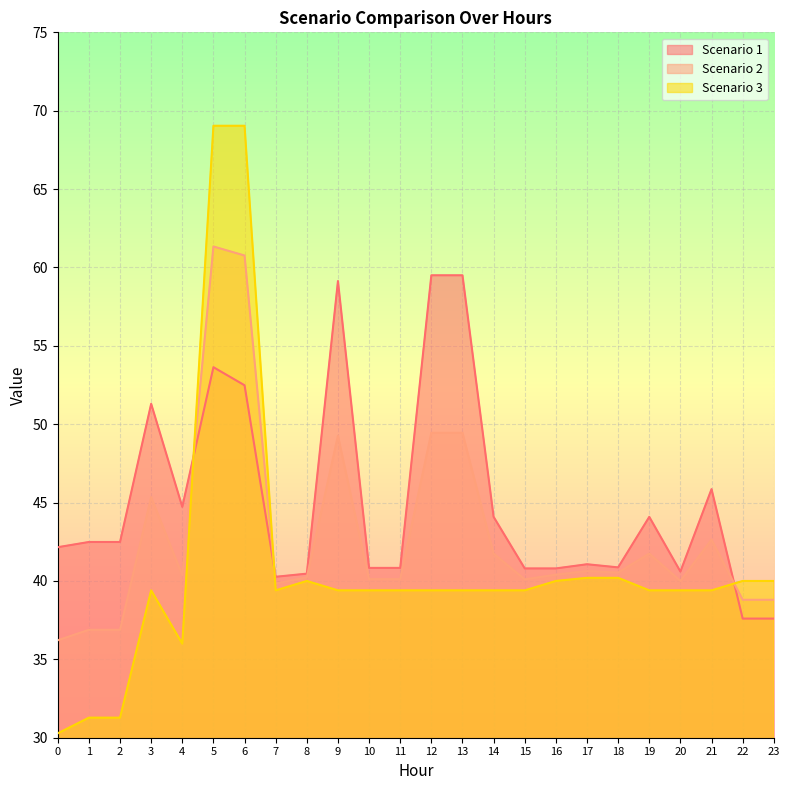

What is the value of the Scenario 2 point at the 10th from the left?

49.3